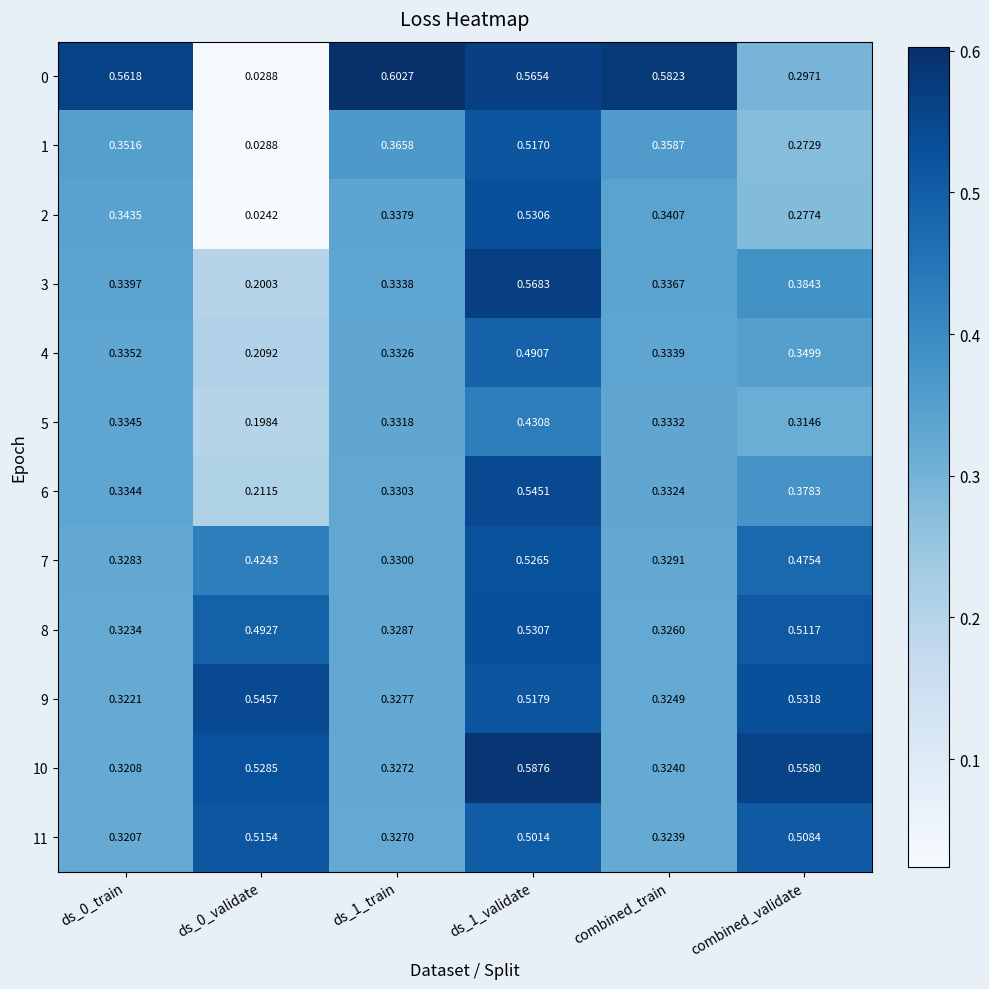

Is the value of 9 at ds_0_validate greater than the value of 11 at ds_1_train?

Yes